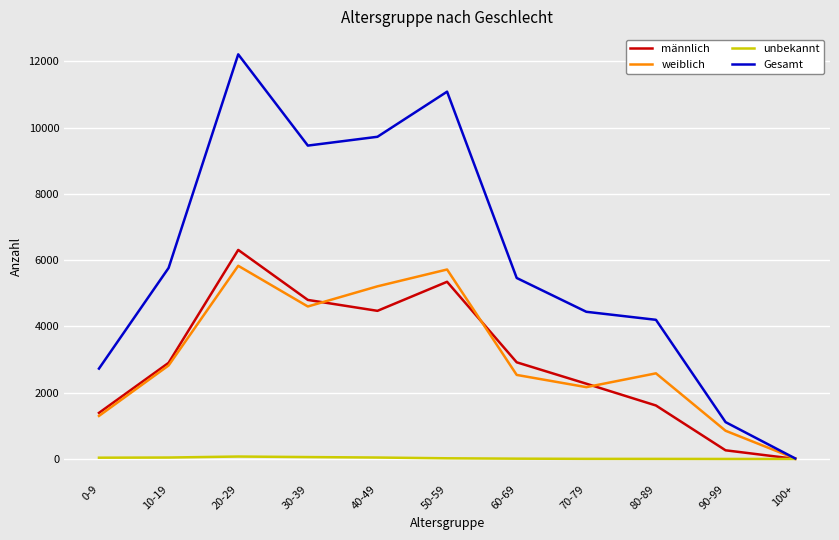

Which series has the largest range (max minus min)?

Gesamt